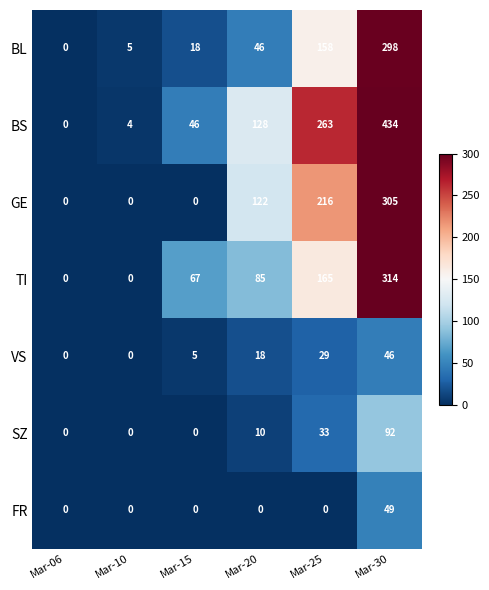

What value does the BL series have at Mar-30, to the nearest 50?

300